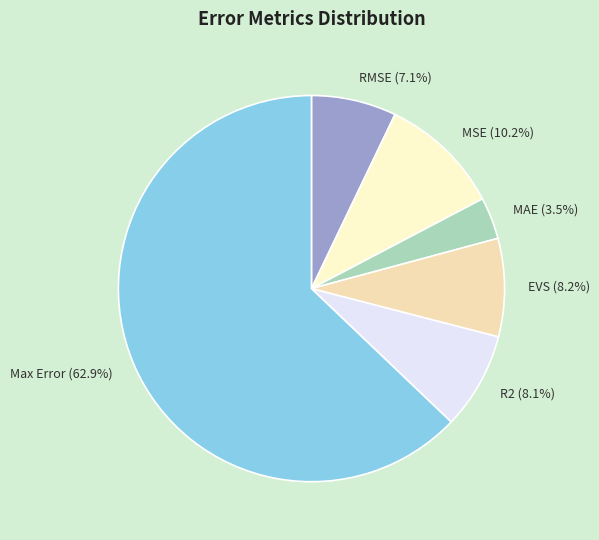

To the nearest percent, what percentage of the pie is RMSE?

7%